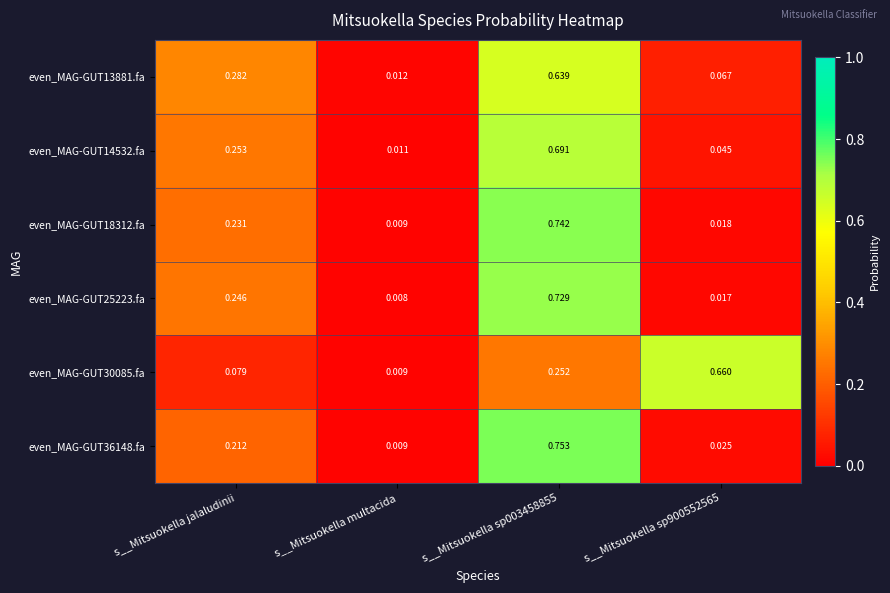

Is the value of even_MAG-GUT13881.fa at s__Mitsuokella multacida greater than the value of even_MAG-GUT30085.fa at s__Mitsuokella sp900552565?

No